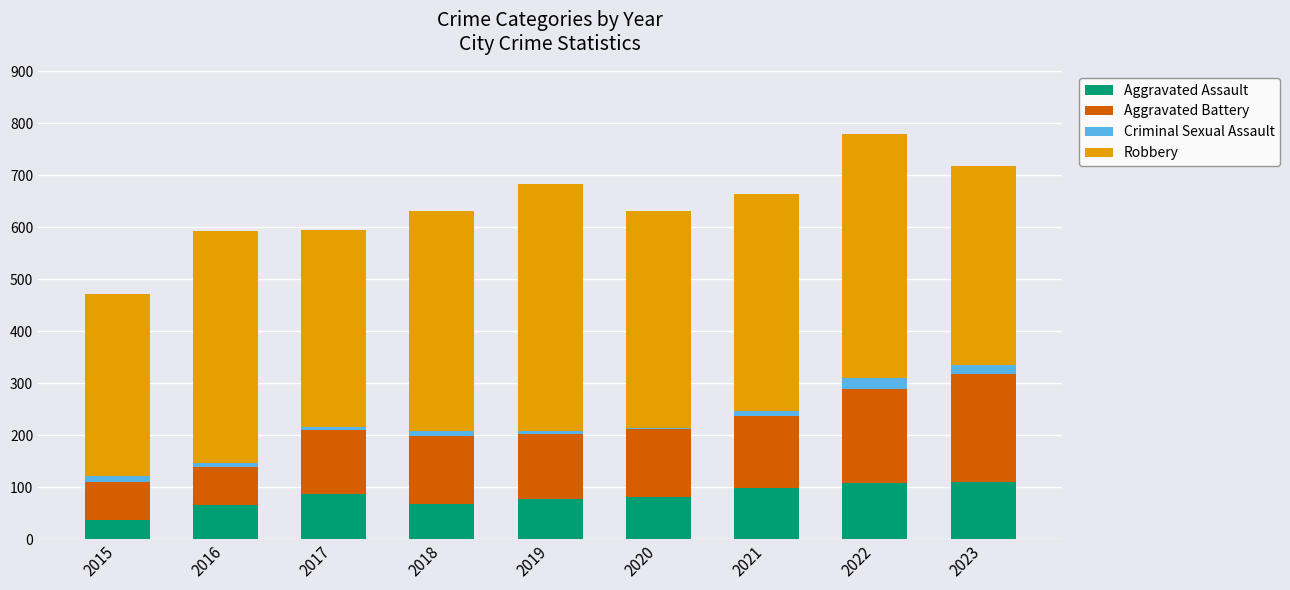

The Aggravated Assault series shows 65 at 2015. True or false?

False